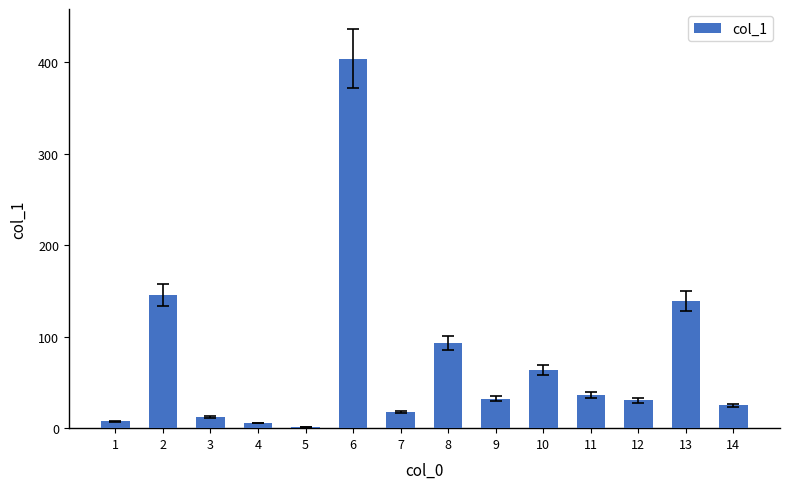

How many bars are there in total?

14